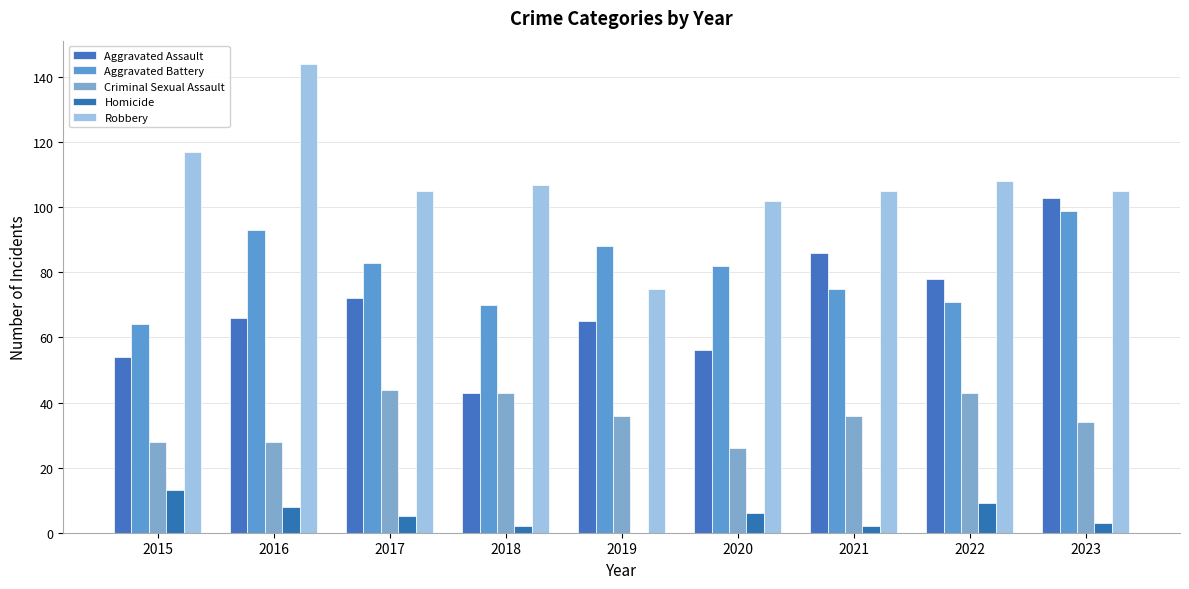

Which series changed the most between 2021 and 2023?

Aggravated Battery